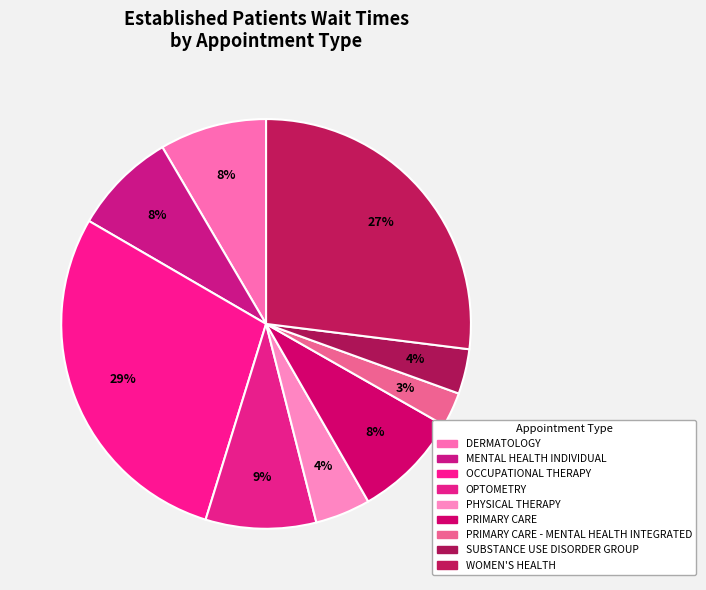

How many segments does this pie chart have?

9